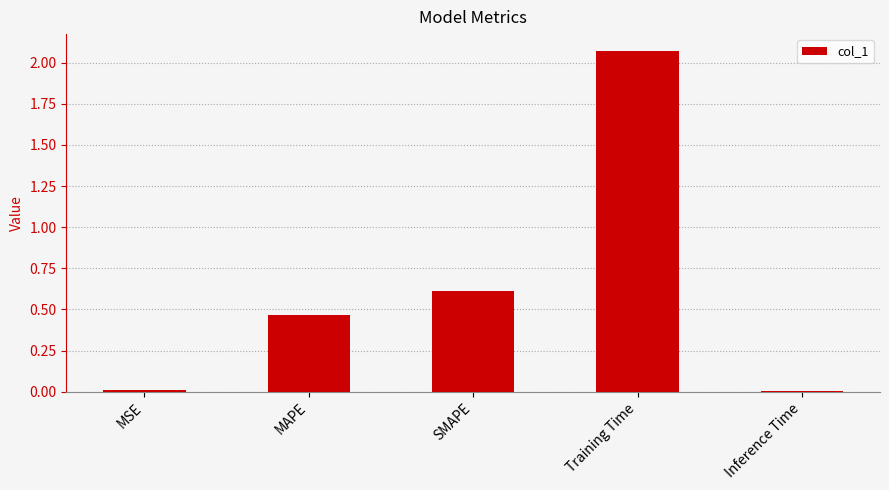

What is the label of the 3rd bar from the left?

SMAPE